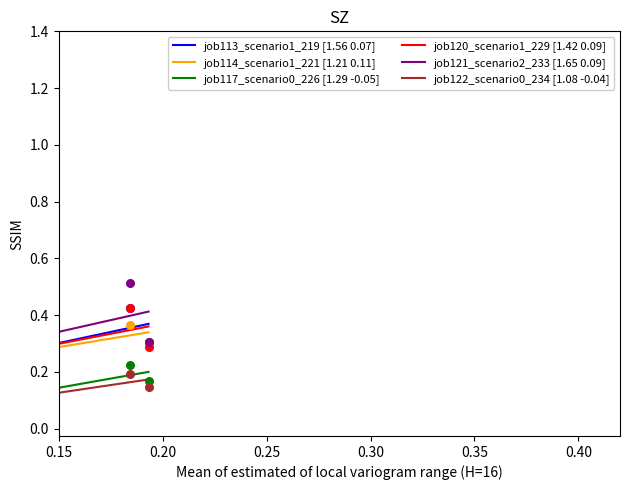

At how many categories does at least one series exceed 0?

3